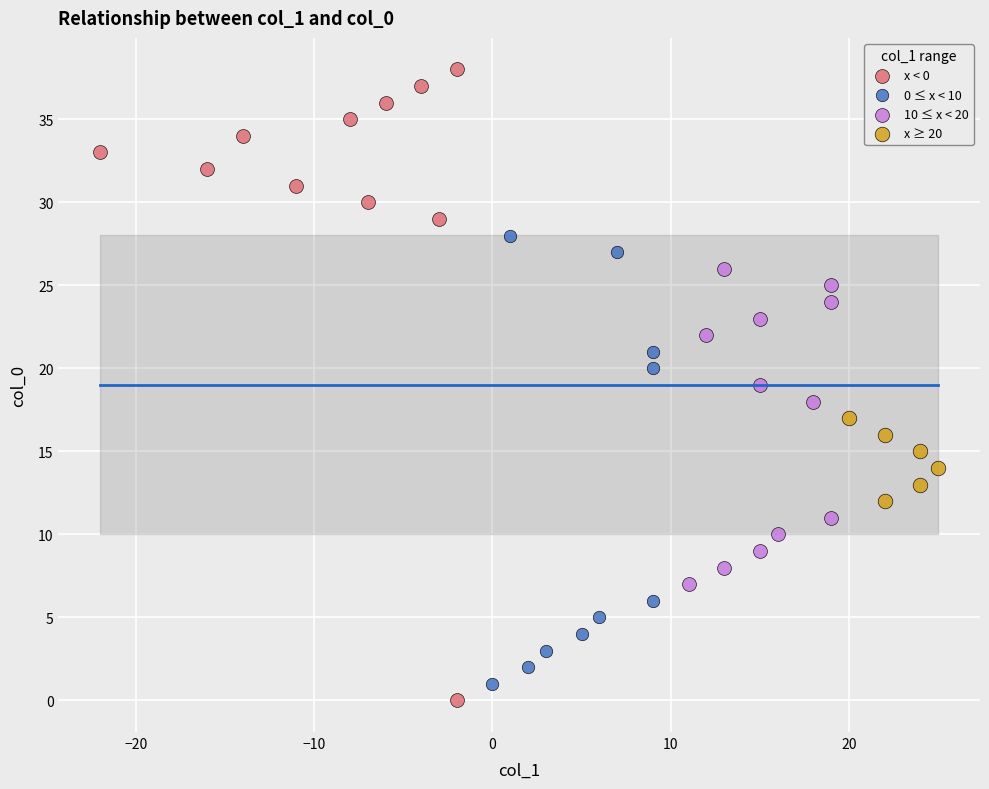

What are all the series names shown in the legend?

x < 0, 0 ≤ x < 10, 10 ≤ x < 20, x ≥ 20